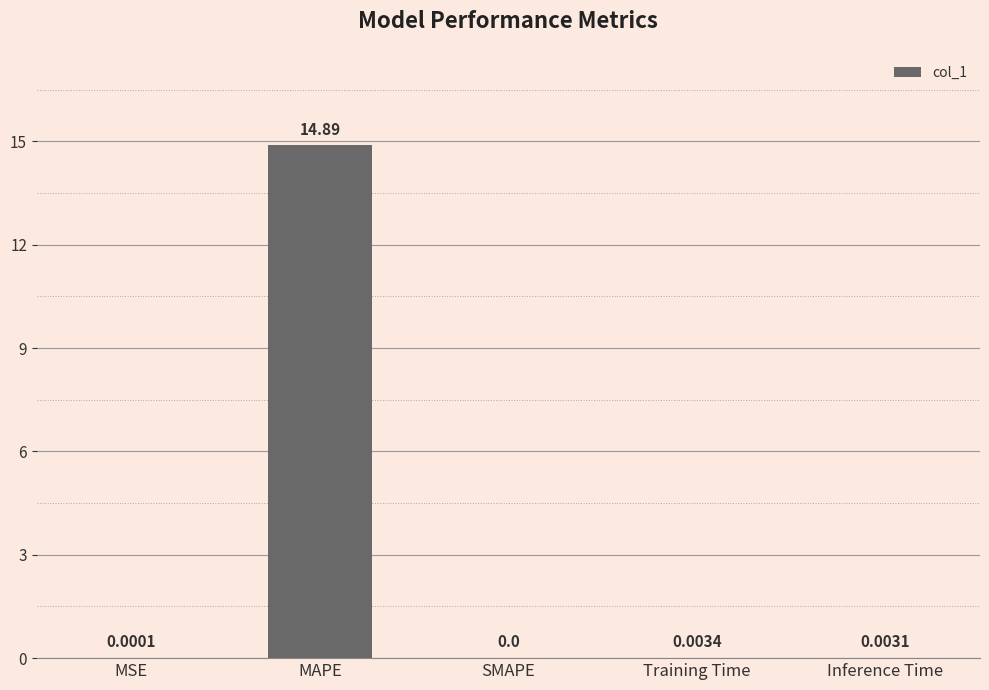

What is the greatest value displayed?

14.9